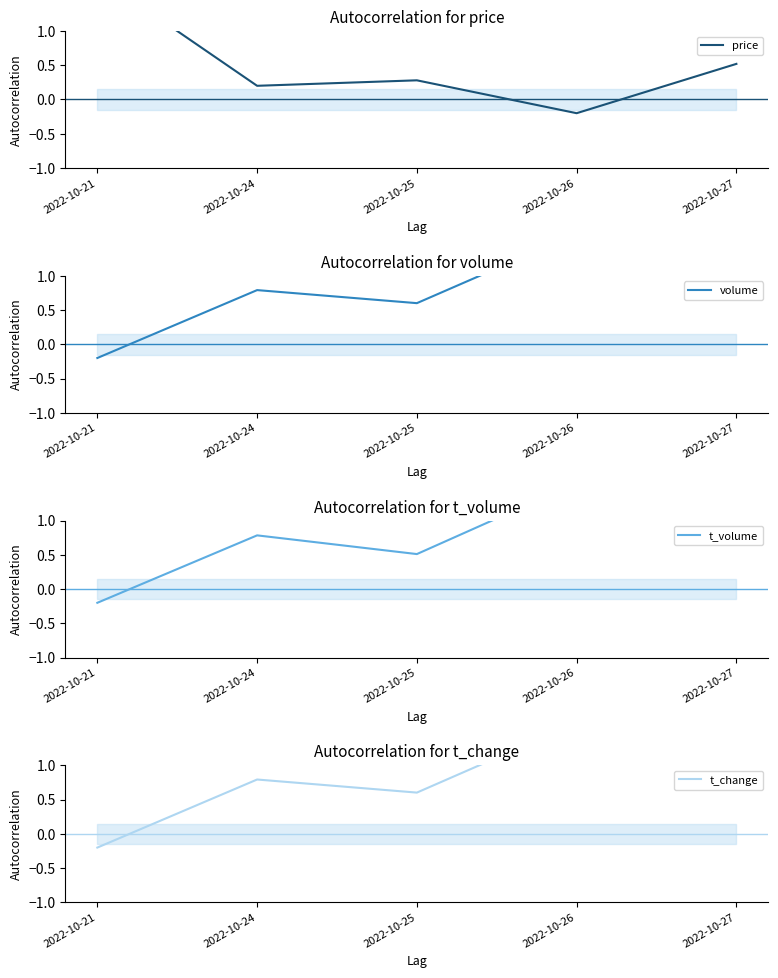

How many times do price and t_volume cross each other?

1